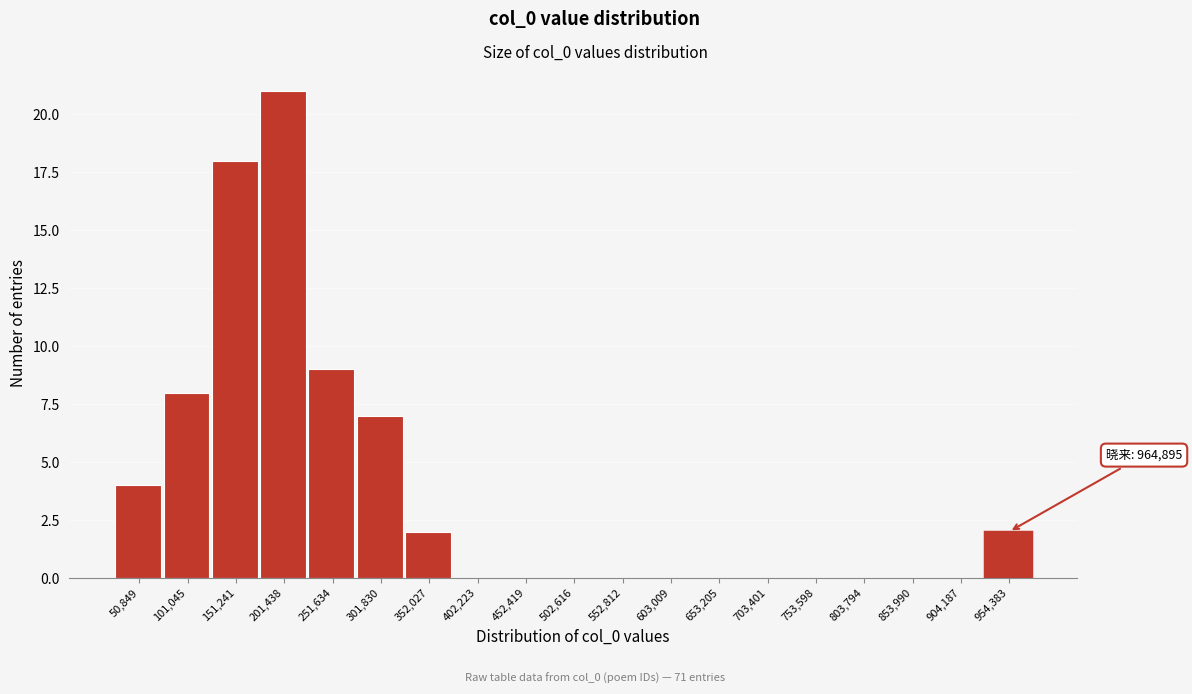

At which label is the value closest to 10?

251,634